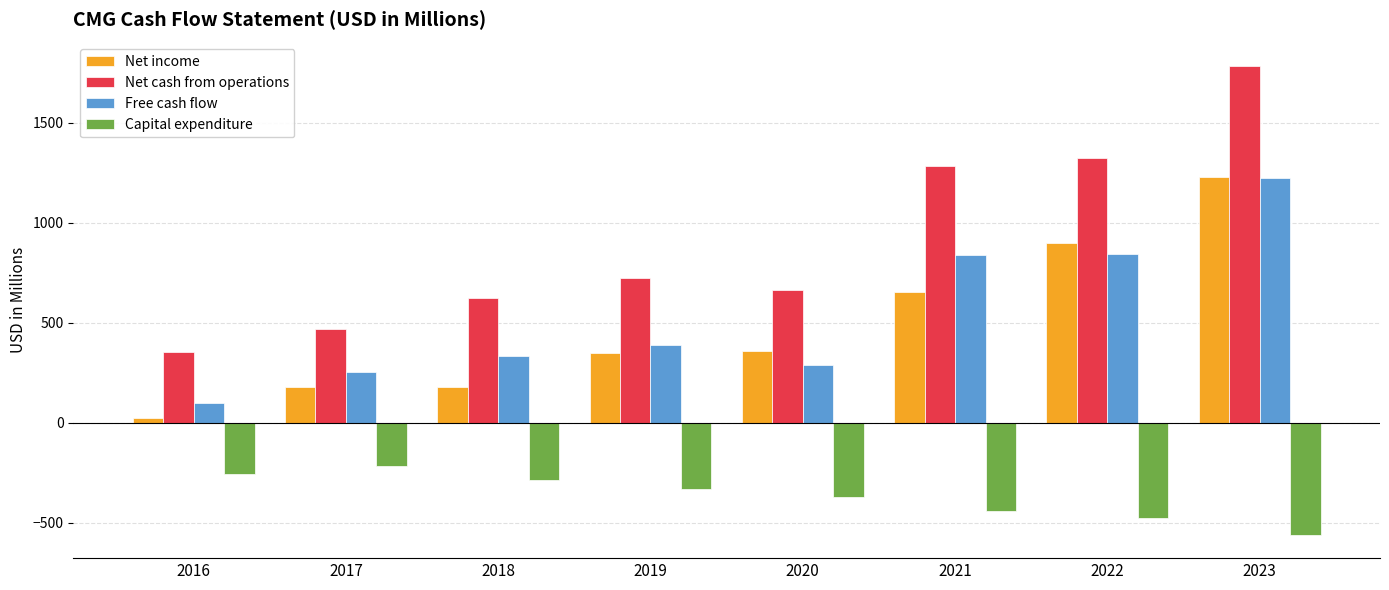

What are all the series names shown in the legend?

Net income, Net cash from operations, Free cash flow, Capital expenditure